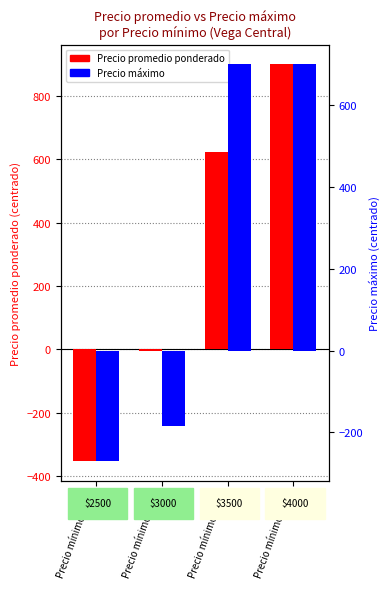

At Precio mínimo 3500, list the series in order from smallest to largest.

Precio promedio ponderado, Precio máximo